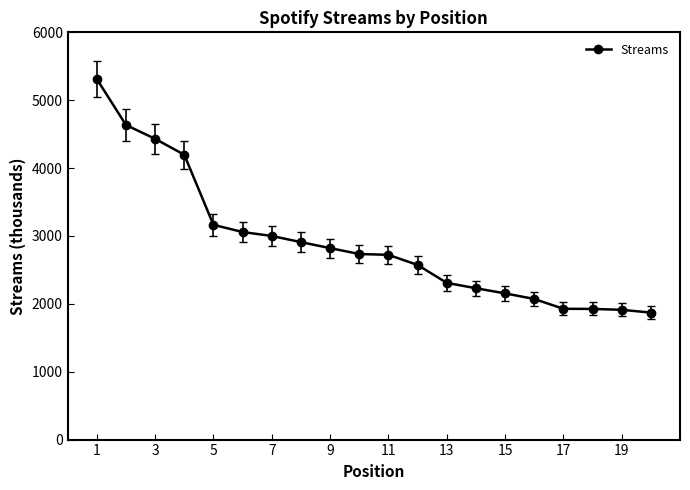

How many values are below 2734?

10